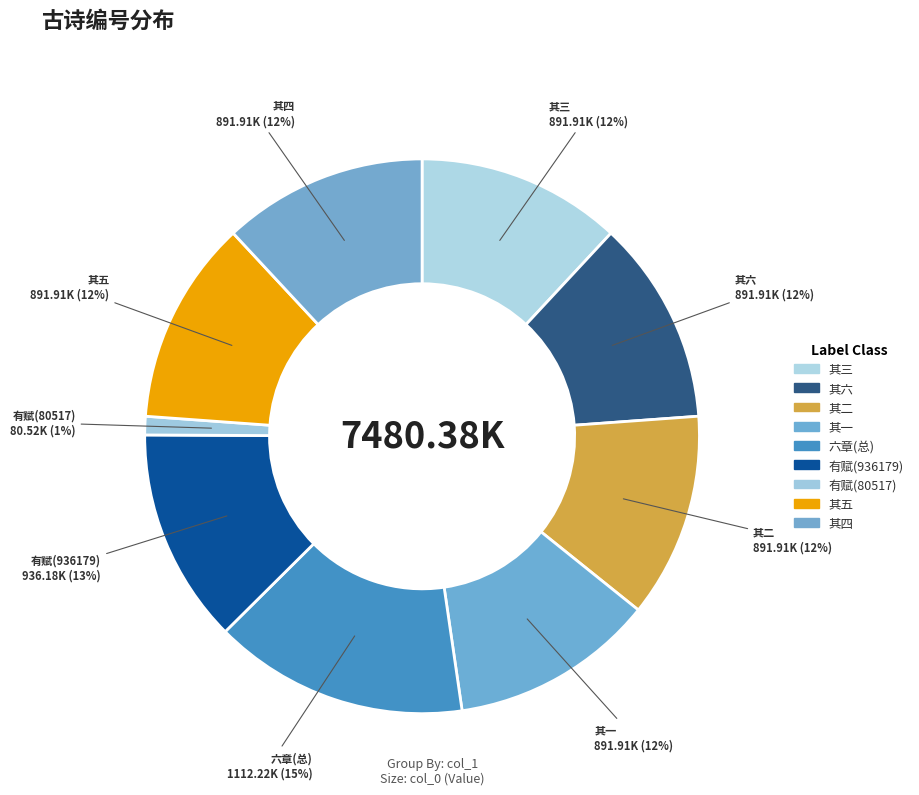

How many slices are in this pie chart?

9